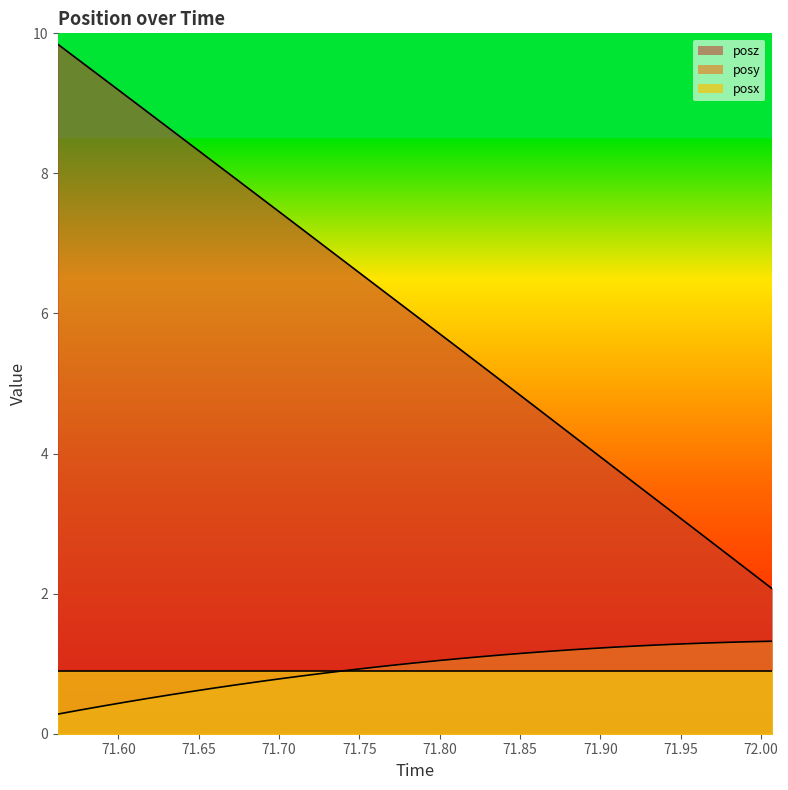

Read the posz value at 71.67328.

7.9